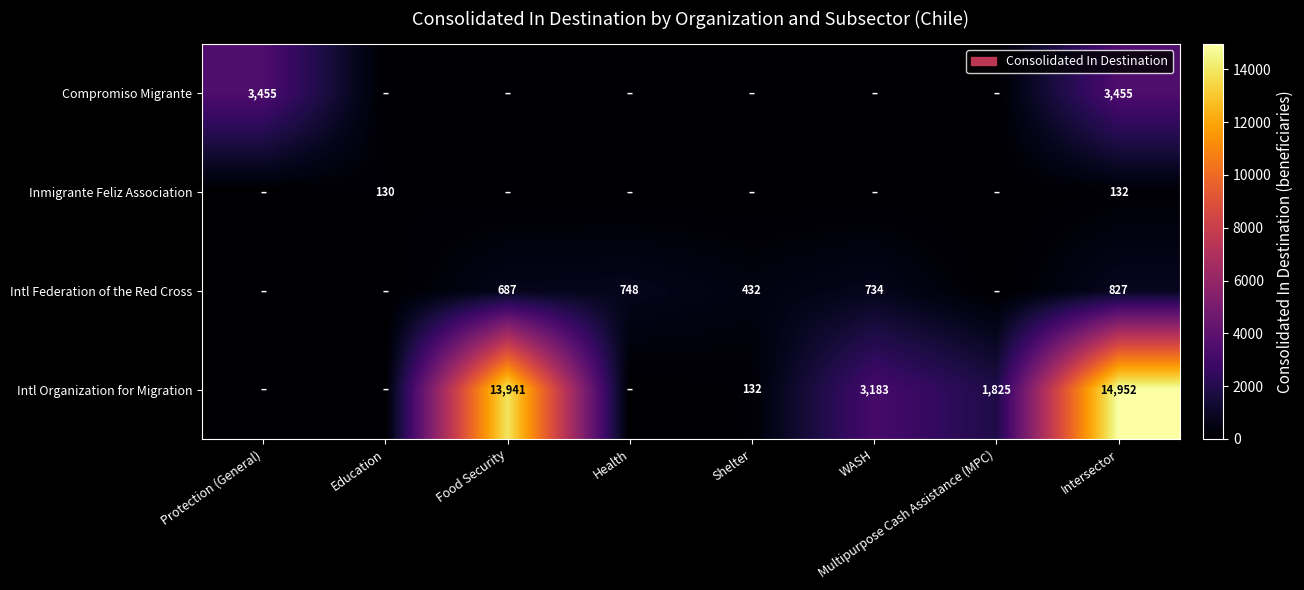

At how many categories does at least one series exceed 2132?

4